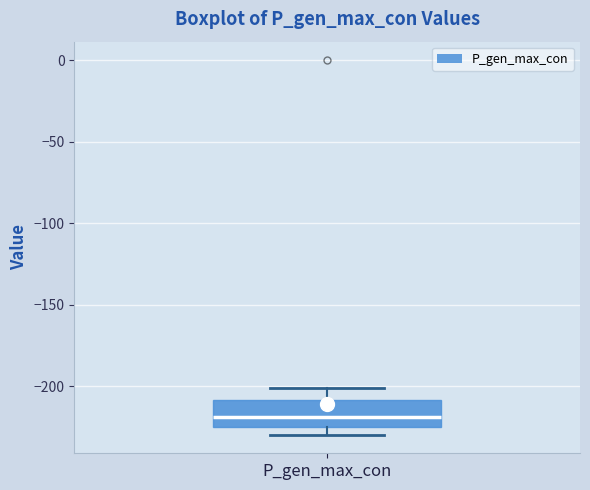

Read this box plot against the y-axis: the position of the median line, the range covered by the box, and the ends of both whiskers. The values are not printed on the chart, so give them approximately, as read against the axis.

median -220, box -225 to -210, whiskers -230 to -200